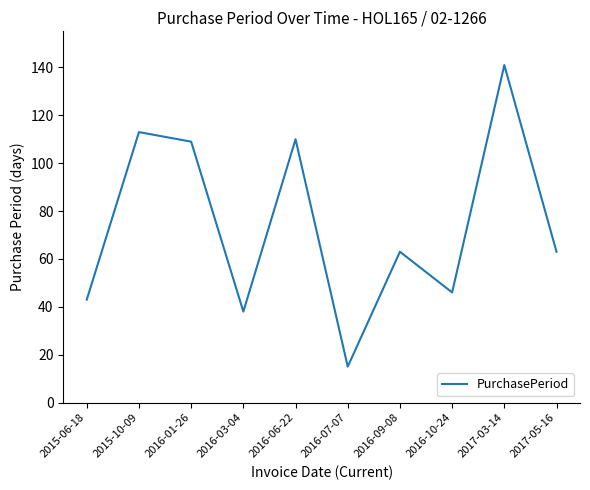

What position from the right is 2016-06-22?

6